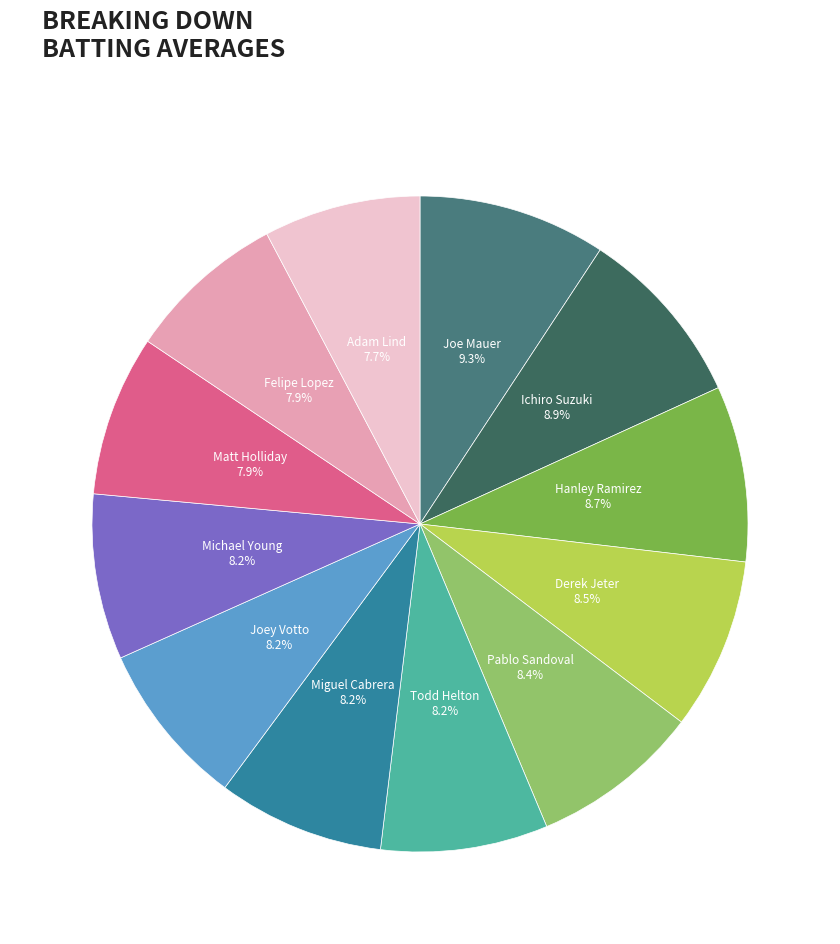

What percentage do Felipe Lopez and Matt Holliday together represent?

15.8%